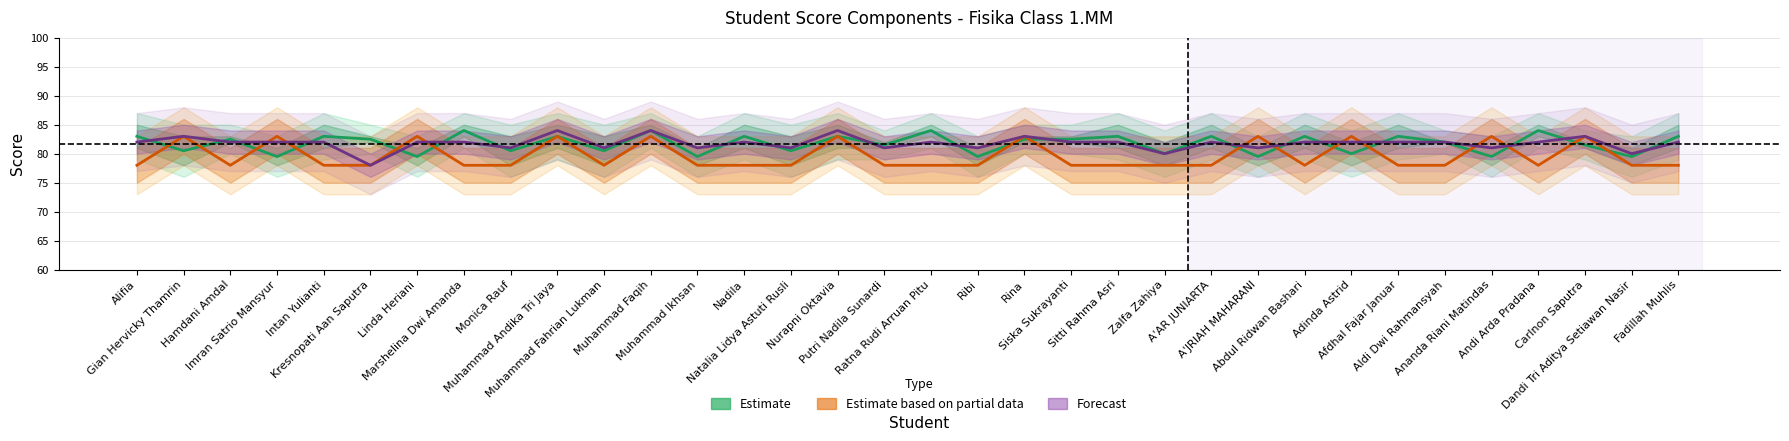

Between Hamdani Amdal and Carlnon Saputra, which is larger?

Hamdani Amdal